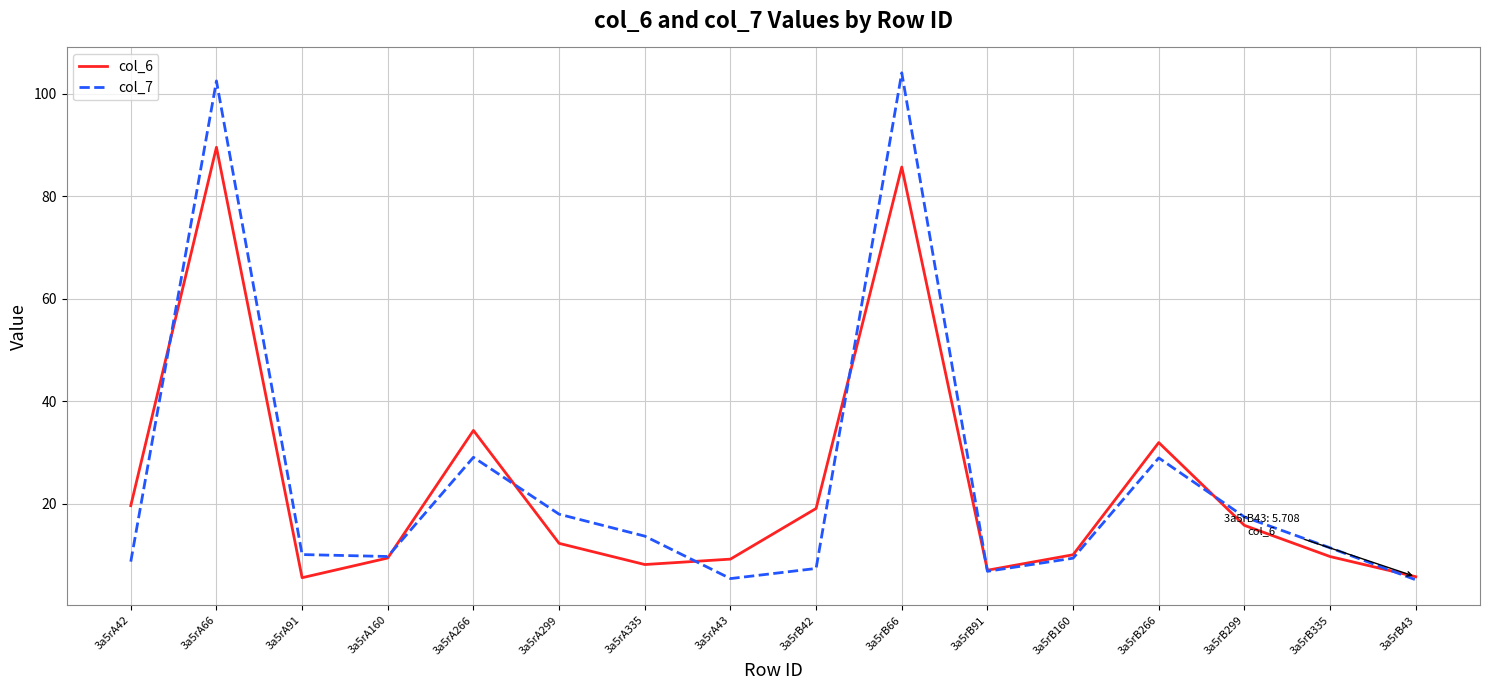

Rank the series by their maximum value, from lowest to highest.

col_6, col_7